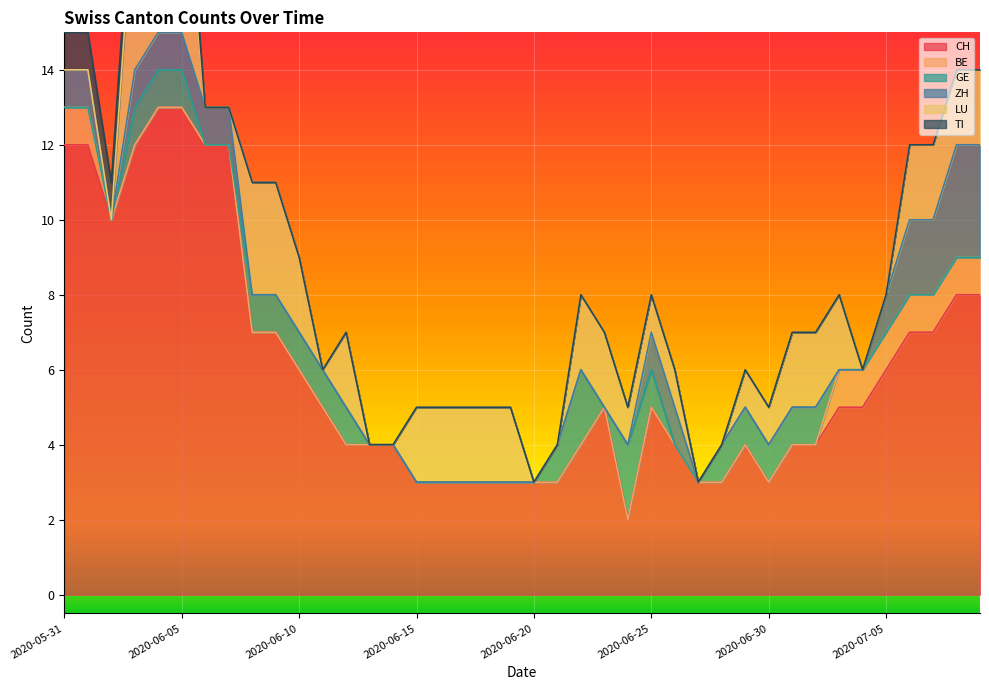

Count the LU values in the range 0 to 2.

35